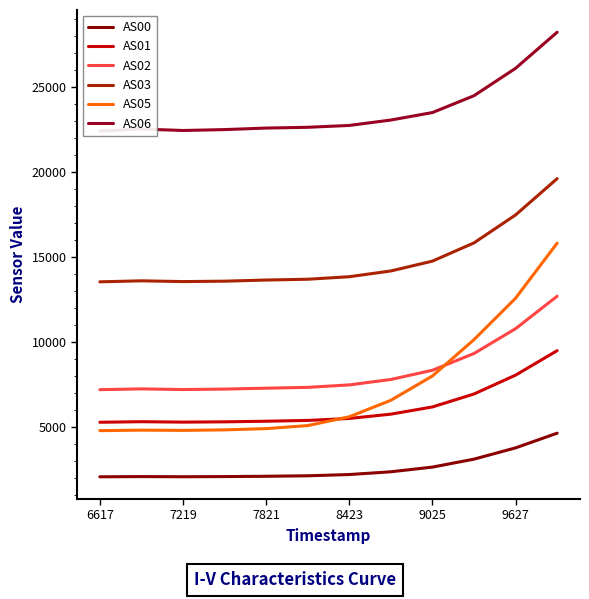

Count the number of categories in the chart.

12